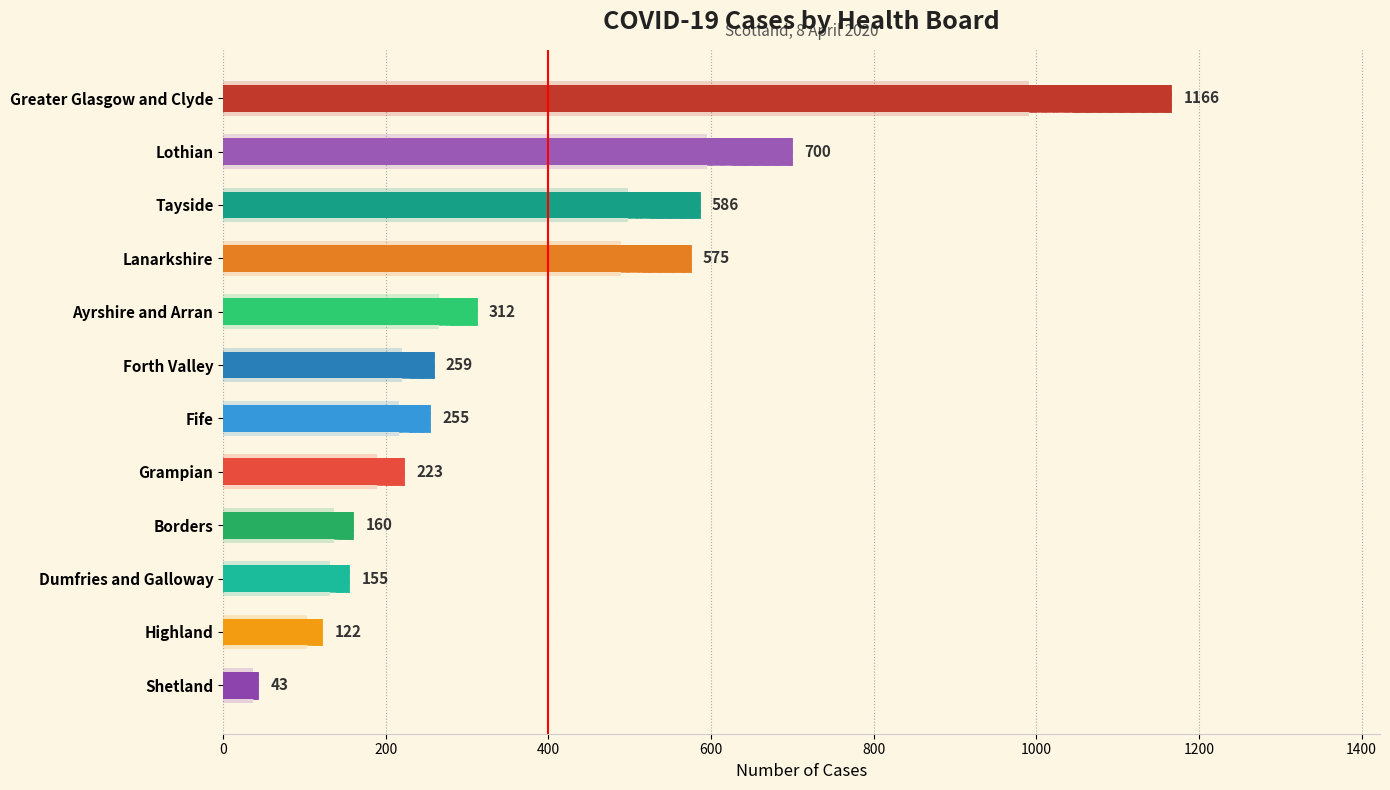

What is the greatest value displayed?

1166